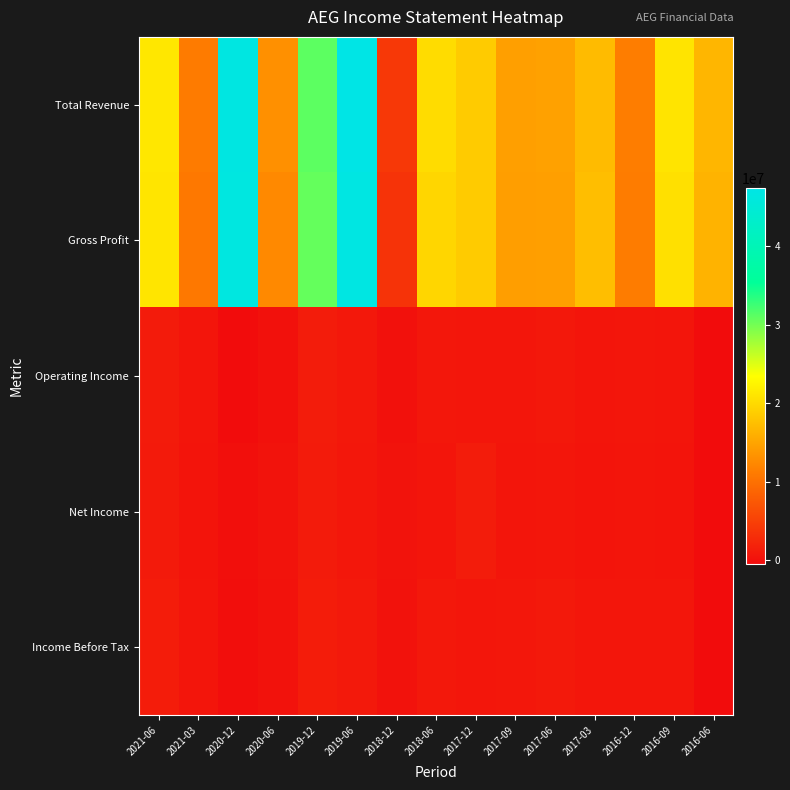

Which has a higher value, 2018-06 or 2017-09?

2018-06